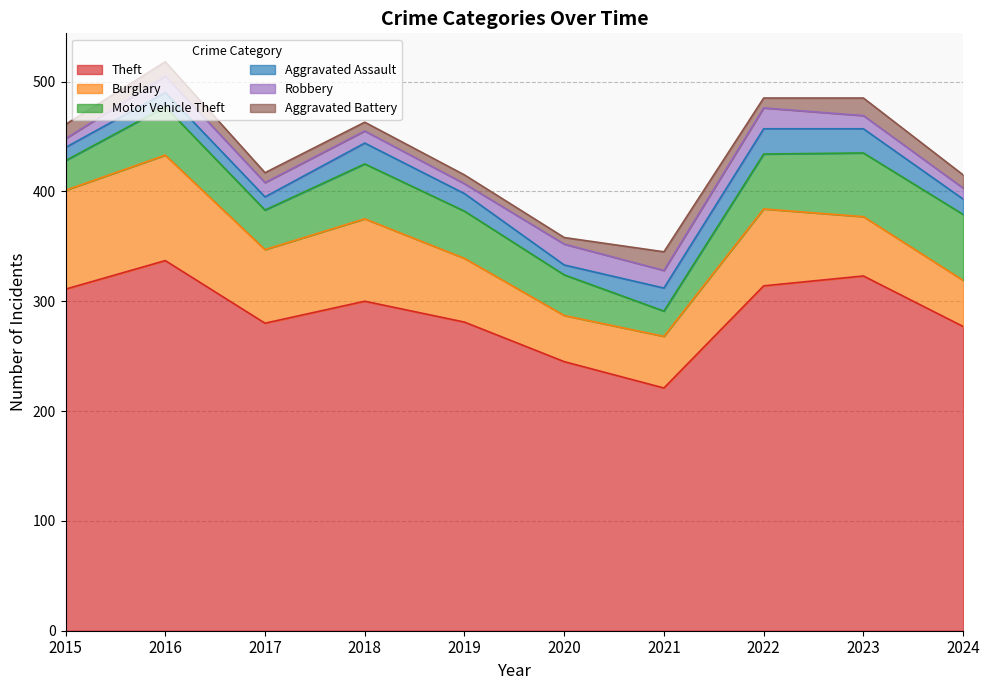

What is the value of the Theft point at the 10th from the left?

277